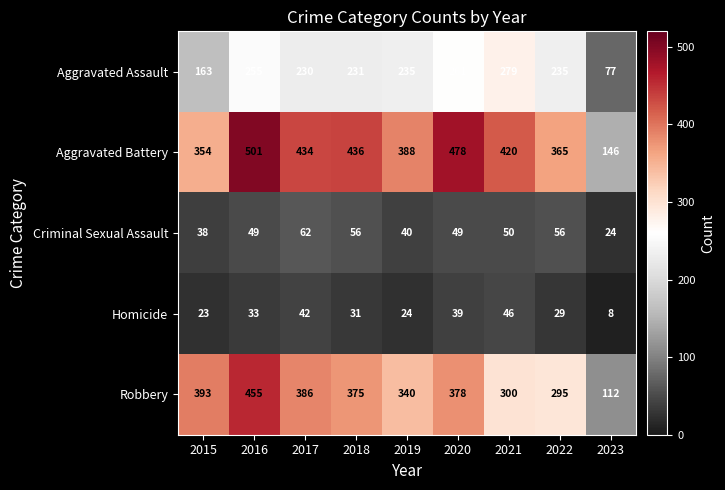

At which label is Criminal Sexual Assault closest to 43?

2019